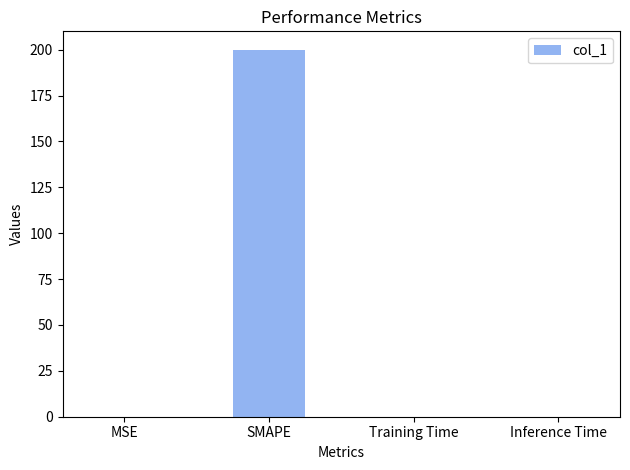

The value at SMAPE is 123.6. True or false?

False